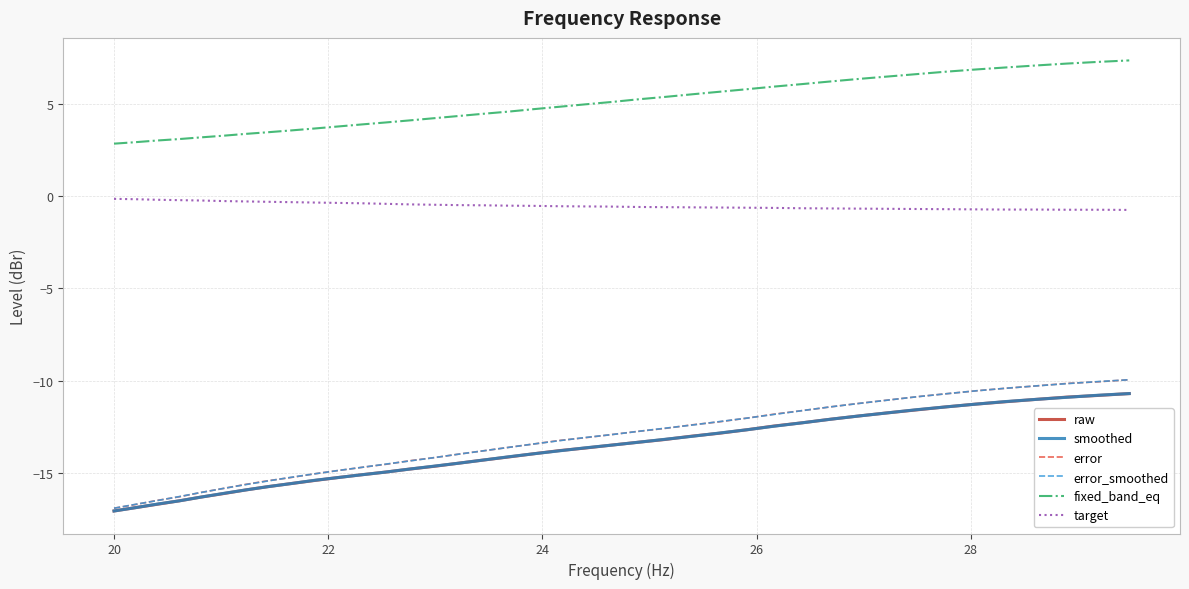

True or false: raw and fixed_band_eq intersect in this chart.

False